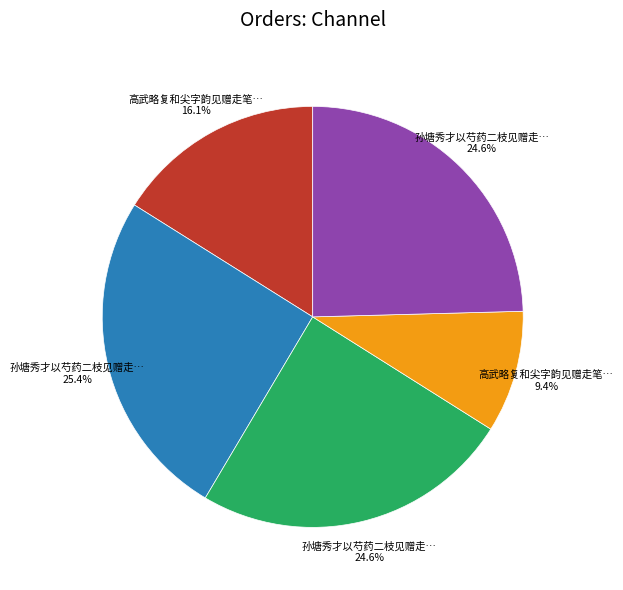

Is there any slice that represents more than half of the pie?

No